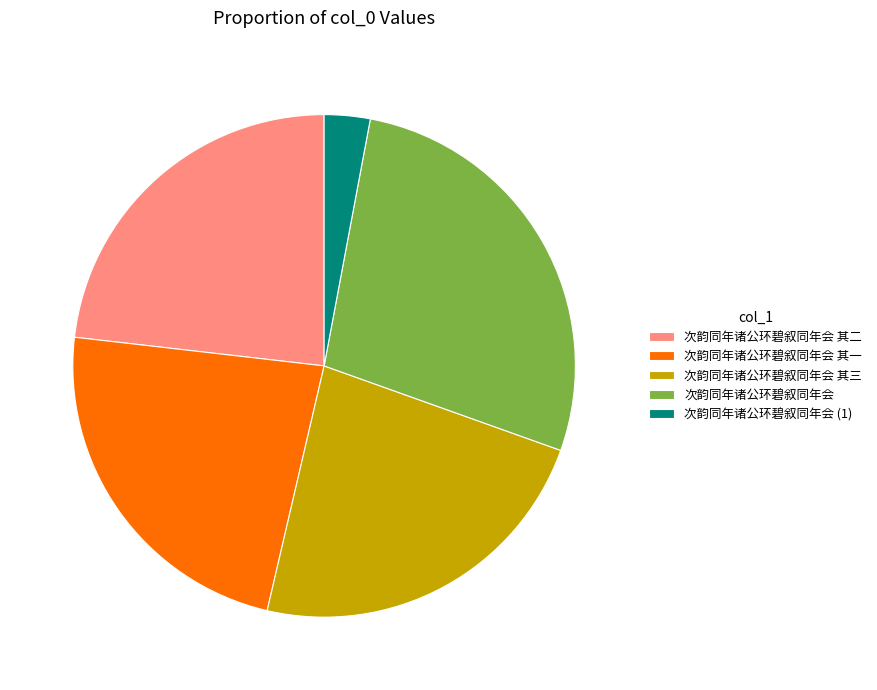

How many slices are in this pie chart?

5